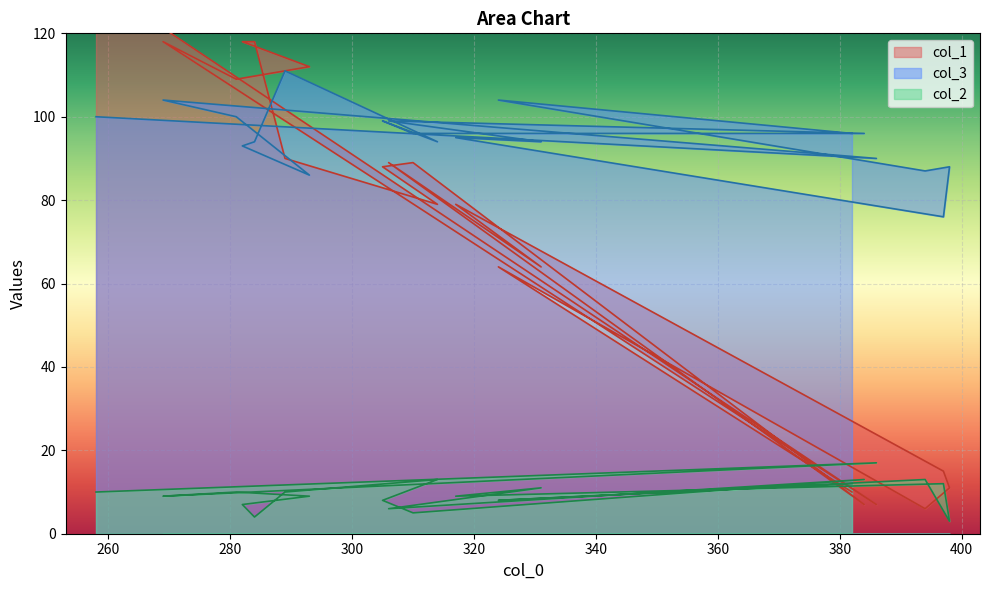

True or false: col_2 has more than 0 interior local peaks.

True